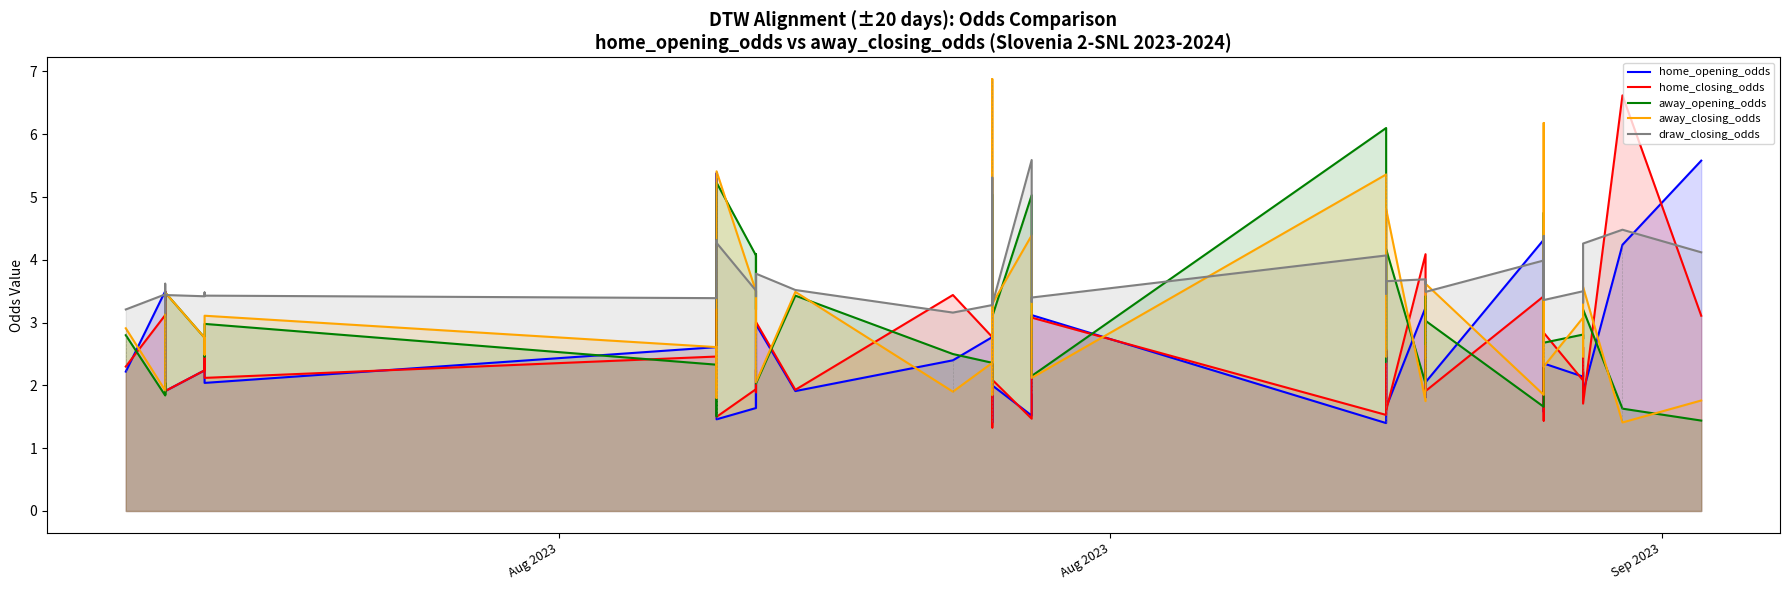

True or false: home_closing_odds and draw_closing_odds cross at least once.

True